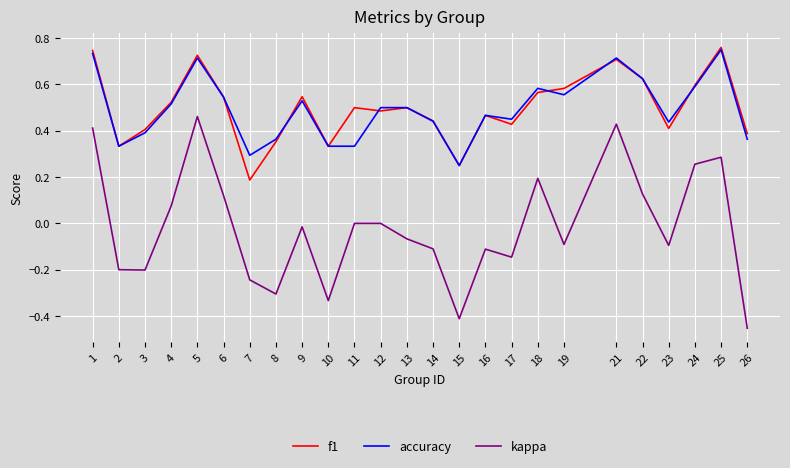

True or false: accuracy and kappa intersect in this chart.

False